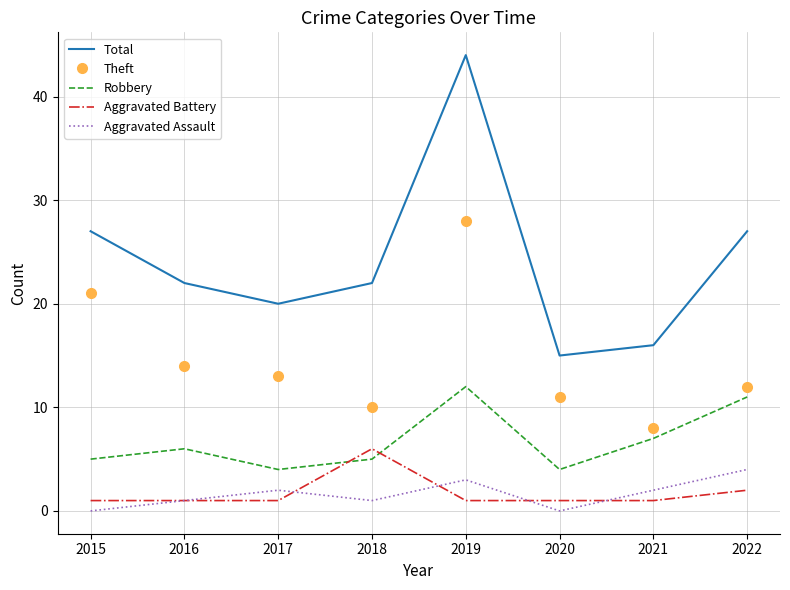

Count the Aggravated Assault values in the range 1 to 3.

5